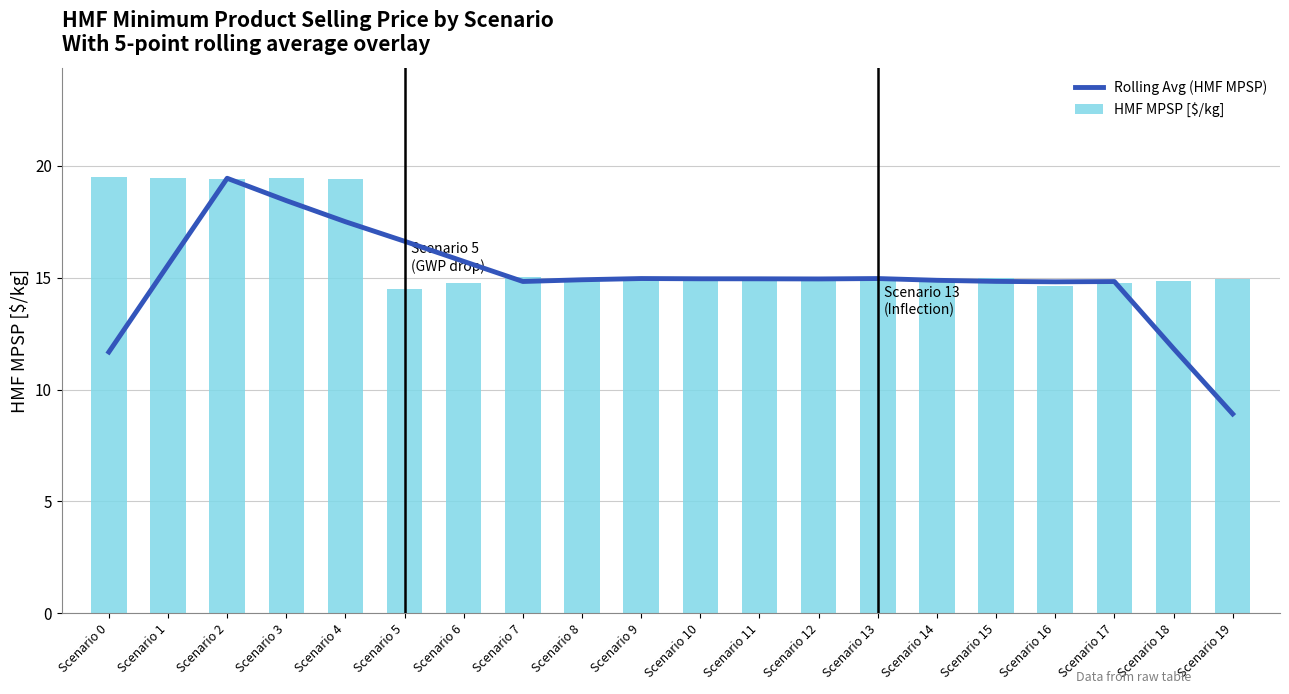

Are the bars grouped side by side (vs. stacked)?

Yes